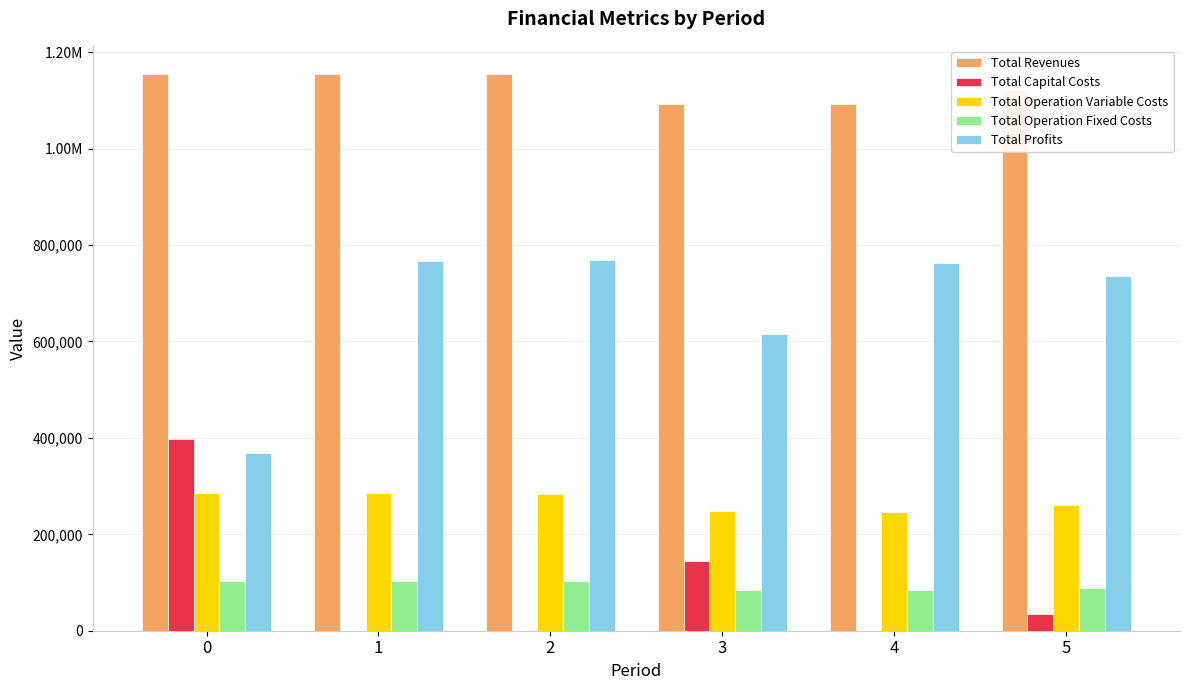

What are all the series names shown in the legend?

Total Revenues, Total Capital Costs, Total Operation Variable Costs, Total Operation Fixed Costs, Total Profits